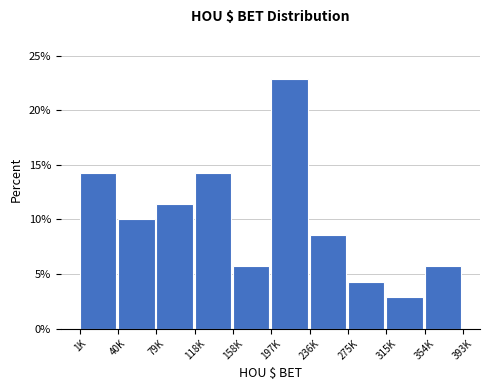

Reading left to right, transcribe all the data shown in this chart.

14.3	10.0	11.4	14.3	5.7	22.9	8.6	4.3	2.9	5.7